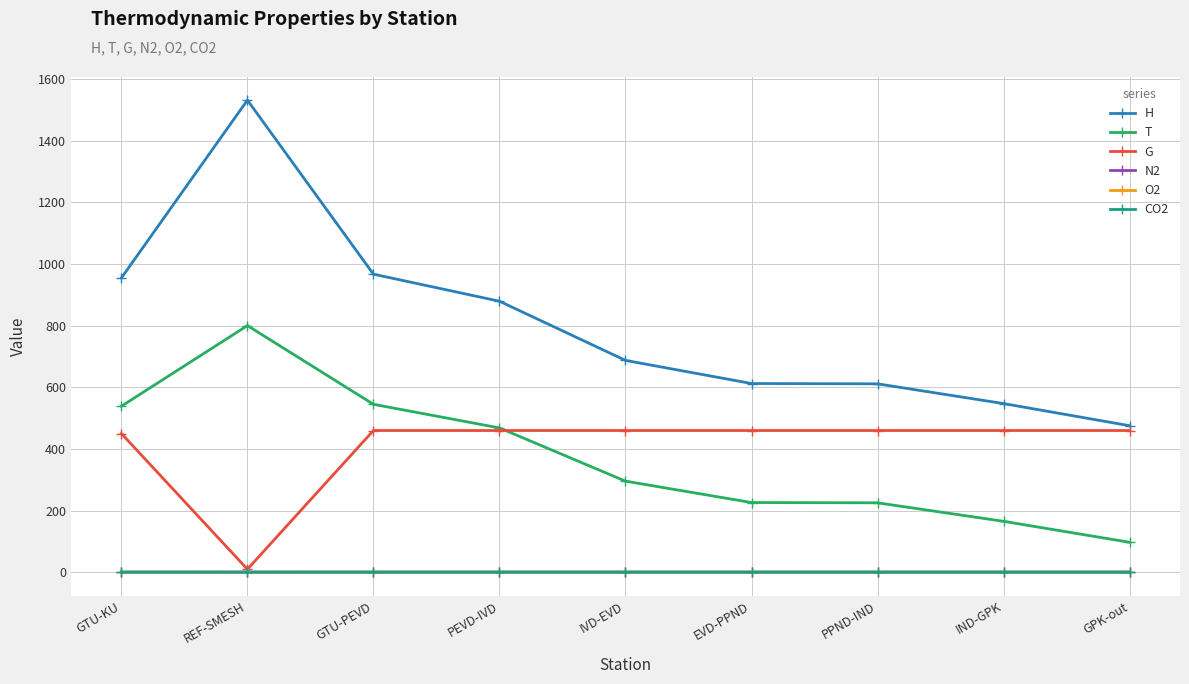

The T series shows 544.6 at GTU-PEVD. True or false?

True